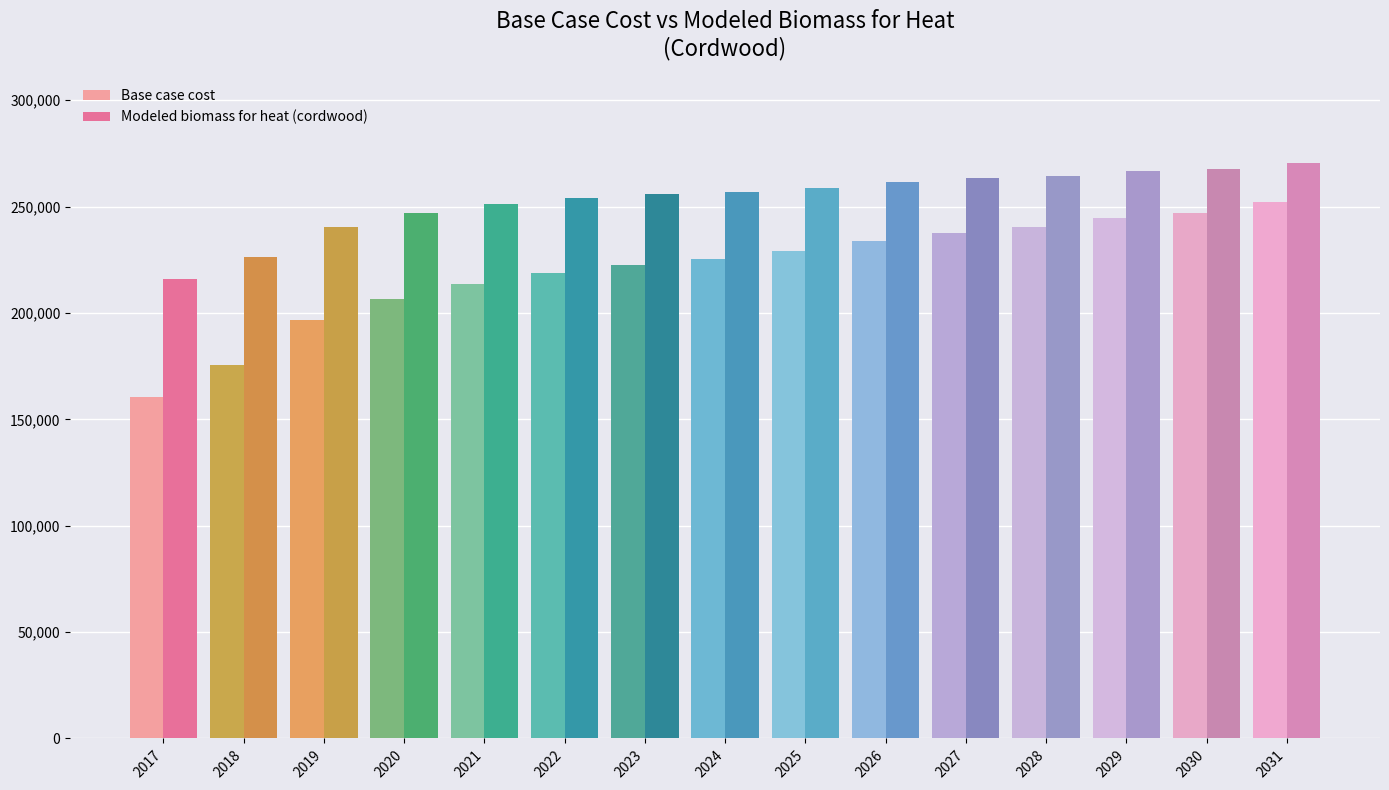

At how many categories does at least one series exceed 166413?

15